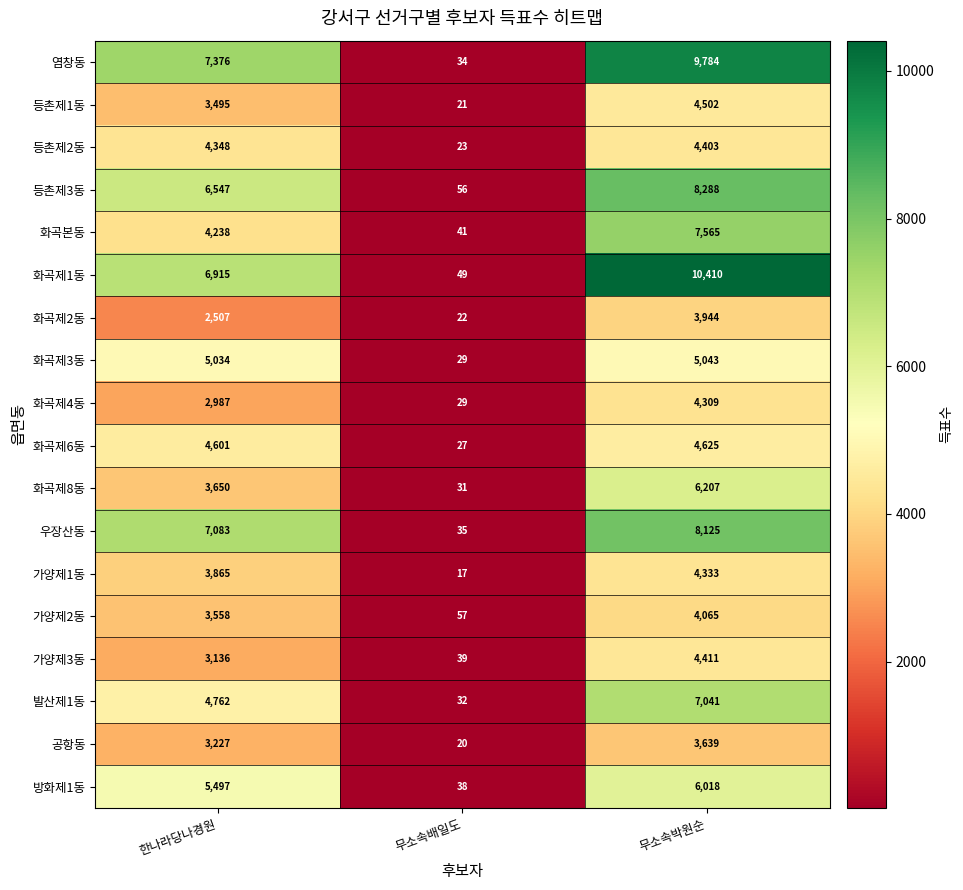

At which category does the chart reach its minimum across all series?

무소속배일도